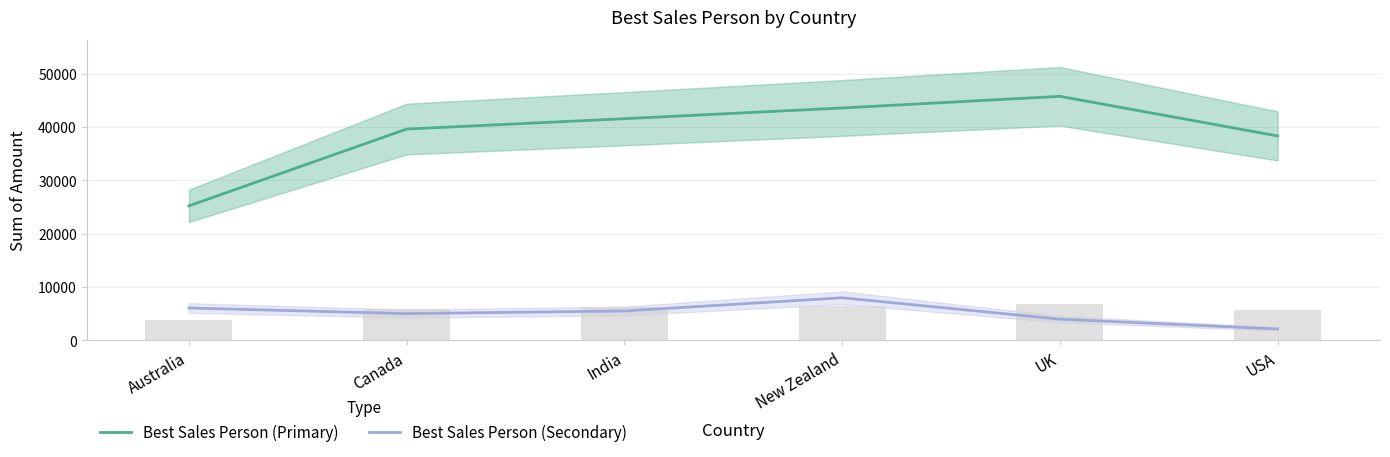

Which label corresponds to the largest value in the chart?

UK